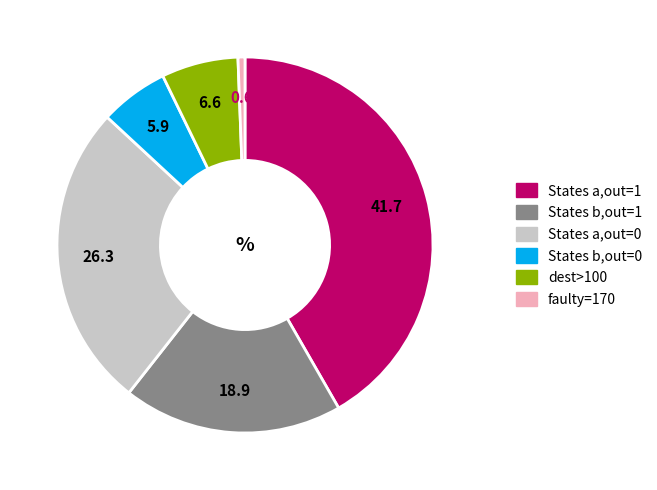

Is there any slice that represents more than half of the pie?

No